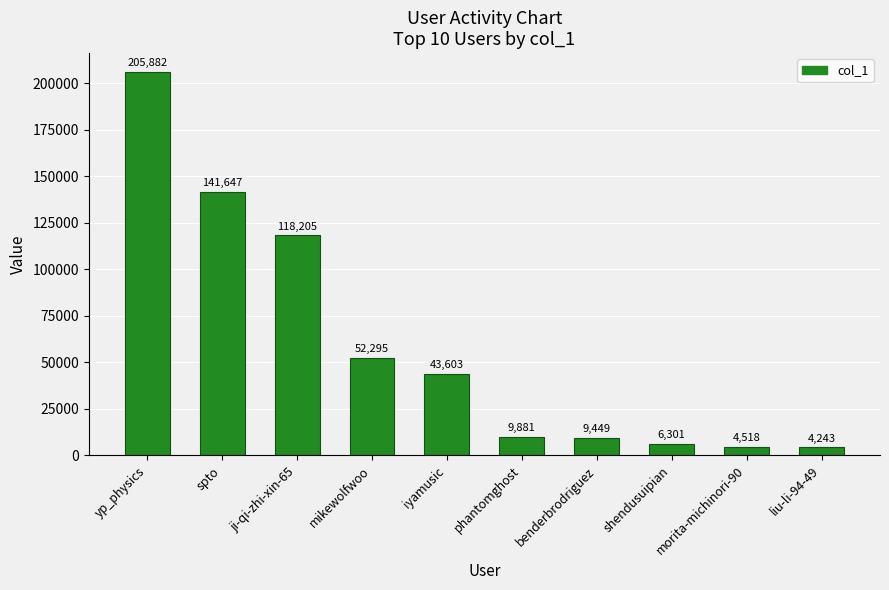

True or false: the data shows 155098 at ji-qi-zhi-xin-65.

False